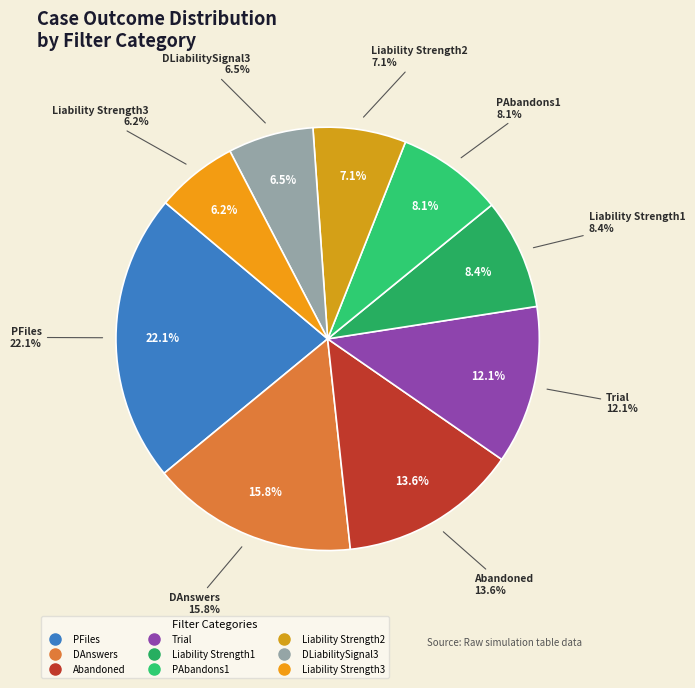

What is the smallest slice in the pie chart?

Liability Strength3